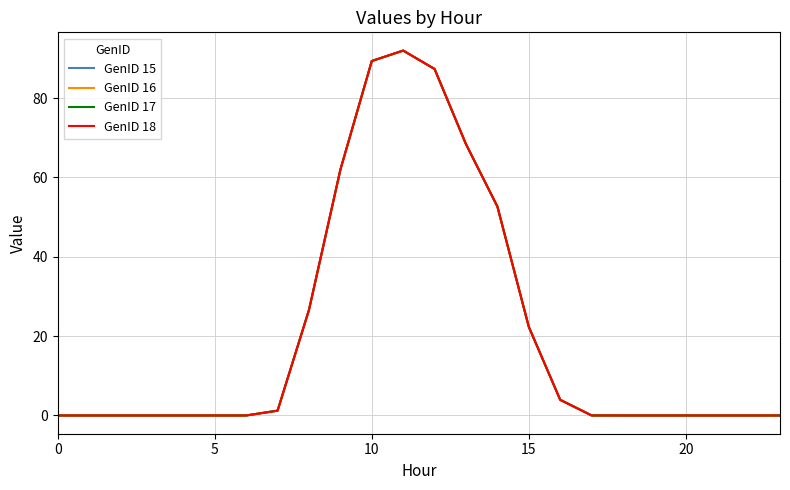

Reading left to right, list all the values displayed in this chart.

GenID 15: 0.0	0.0	0.0	0.0	0.0	0.0	0.0	1.2	26.6	61.9	89.3	92.0	87.3	68.4	52.7	22.3	3.9	0.0	0.0	0.0	0.0	0.0	0.0	0.0
GenID 16: 0.0	0.0	0.0	0.0	0.0	0.0	0.0	1.2	26.6	61.9	89.3	92.0	87.3	68.4	52.7	22.3	3.9	0.0	0.0	0.0	0.0	0.0	0.0	0.0
GenID 17: 0.0	0.0	0.0	0.0	0.0	0.0	0.0	1.2	26.6	61.9	89.3	92.0	87.3	68.4	52.7	22.3	3.9	0.0	0.0	0.0	0.0	0.0	0.0	0.0
GenID 18: 0.0	0.0	0.0	0.0	0.0	0.0	0.0	1.2	26.6	61.9	89.3	92.0	87.3	68.4	52.7	22.3	3.9	0.0	0.0	0.0	0.0	0.0	0.0	0.0